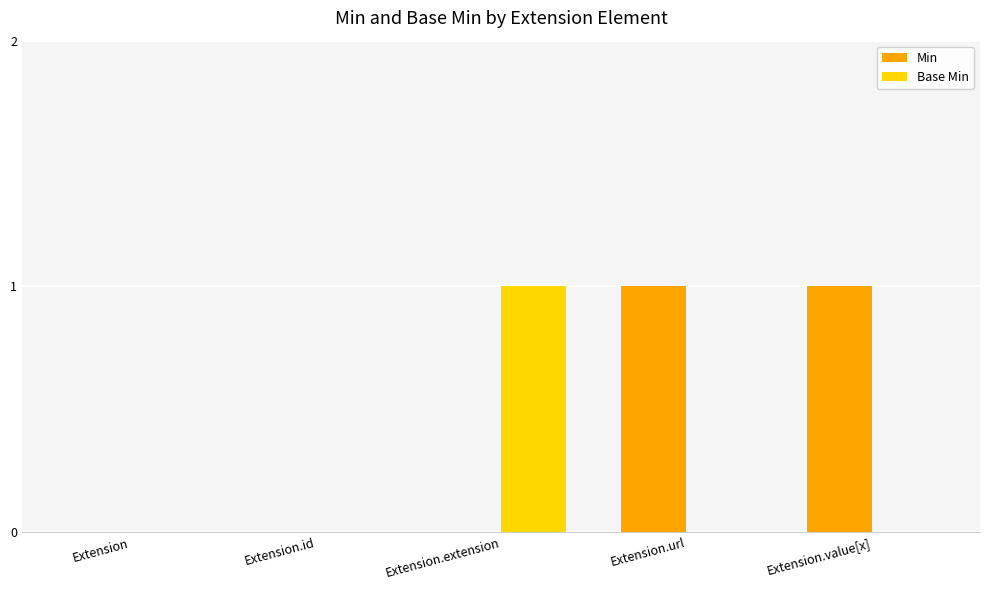

Are the bars grouped side by side (vs. stacked)?

Yes